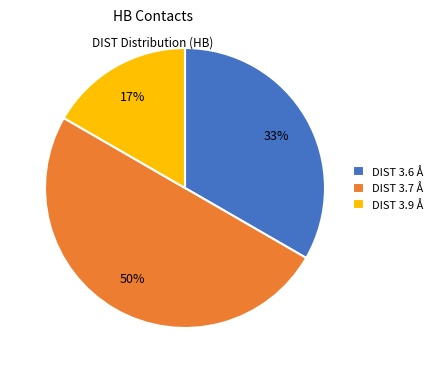

What percentage is the DIST 3.7 Å slice, to the nearest percent?

50%